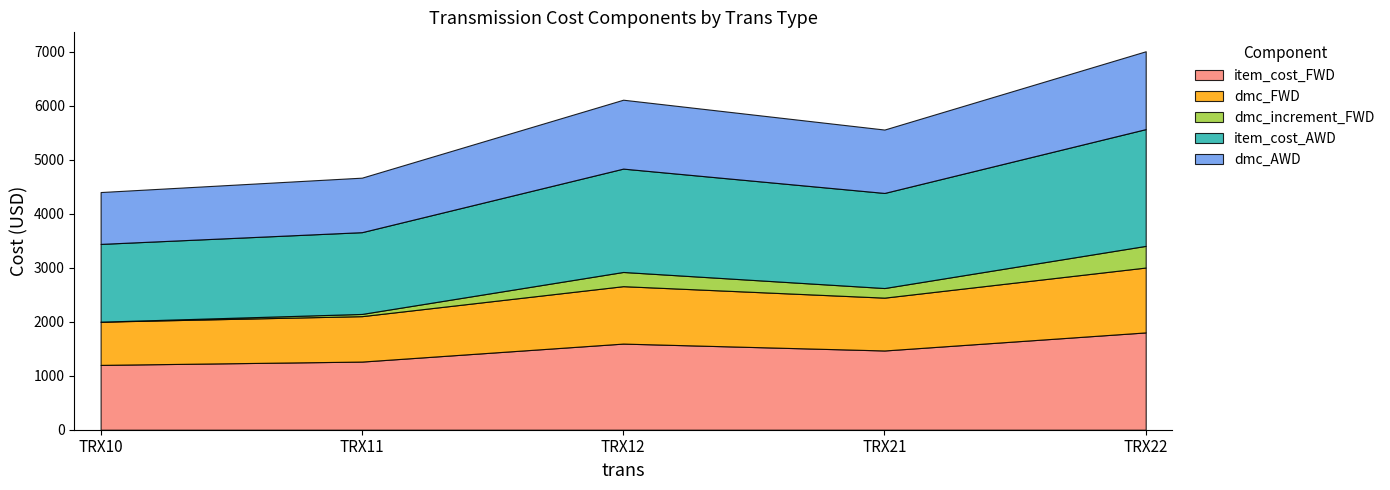

Which series has the widest spread of values?

item_cost_AWD